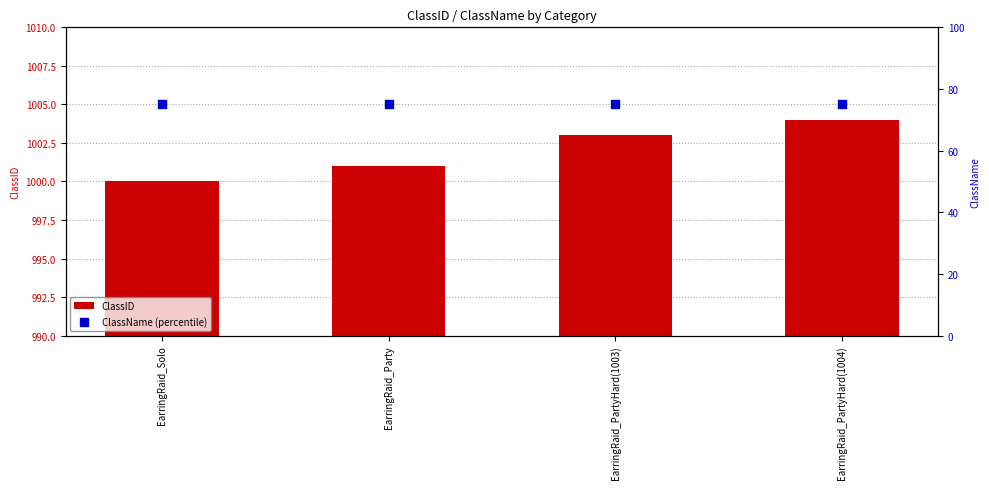

What is the total value across all series at EarringRaid_PartyHard(1004)?

1079